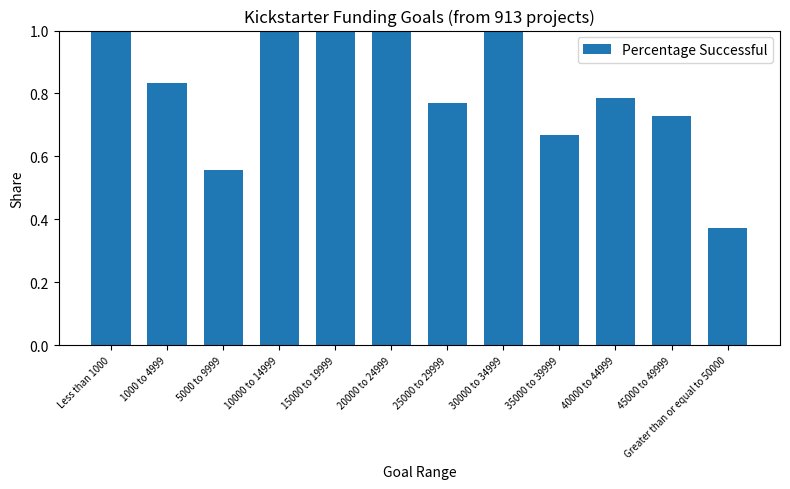

At which label is the value closest to 0?

Greater than or equal to 50000